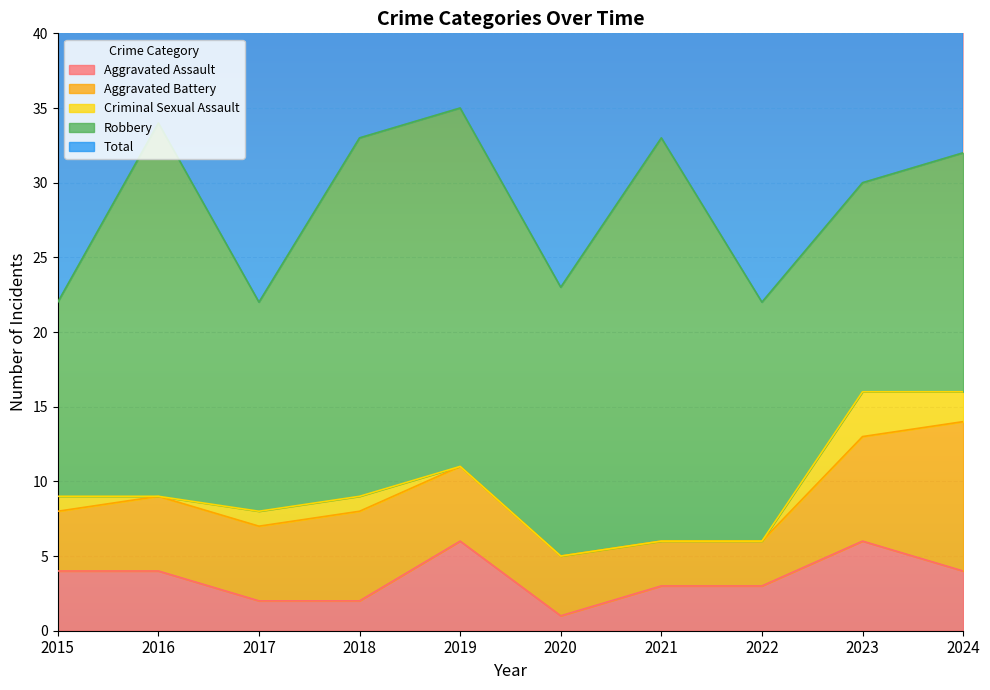

Which series has the widest spread of values?

Robbery